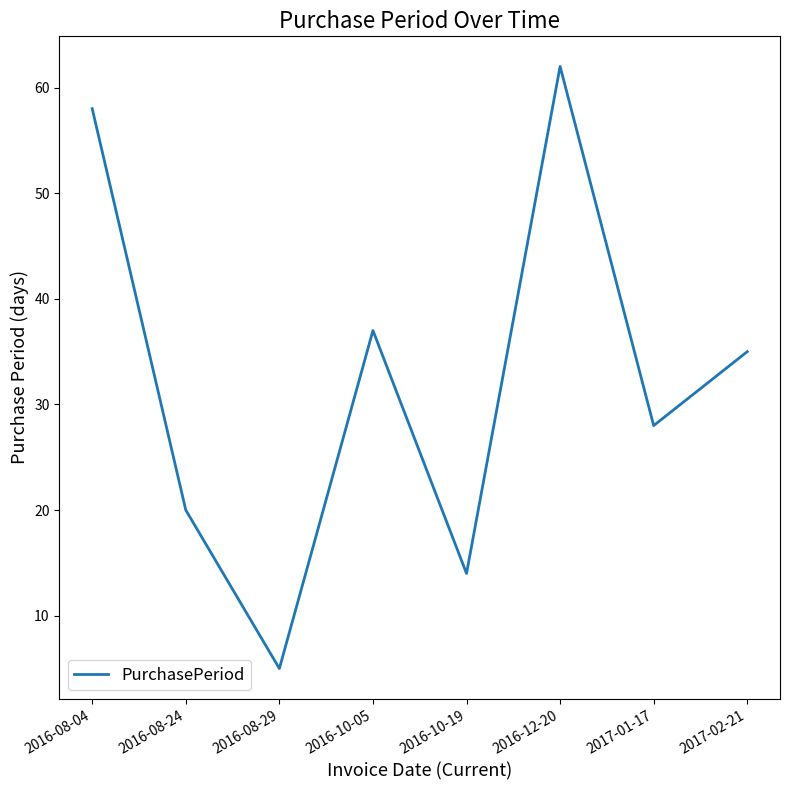

Where is the data nearest to the value 33?

2017-02-21